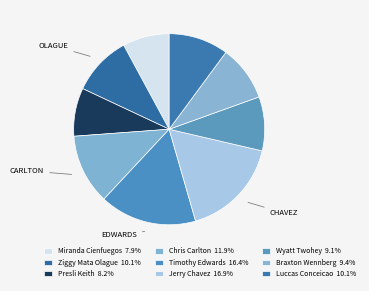

Which has a higher value, Wyatt Twohey or Chris Carlton?

Chris Carlton